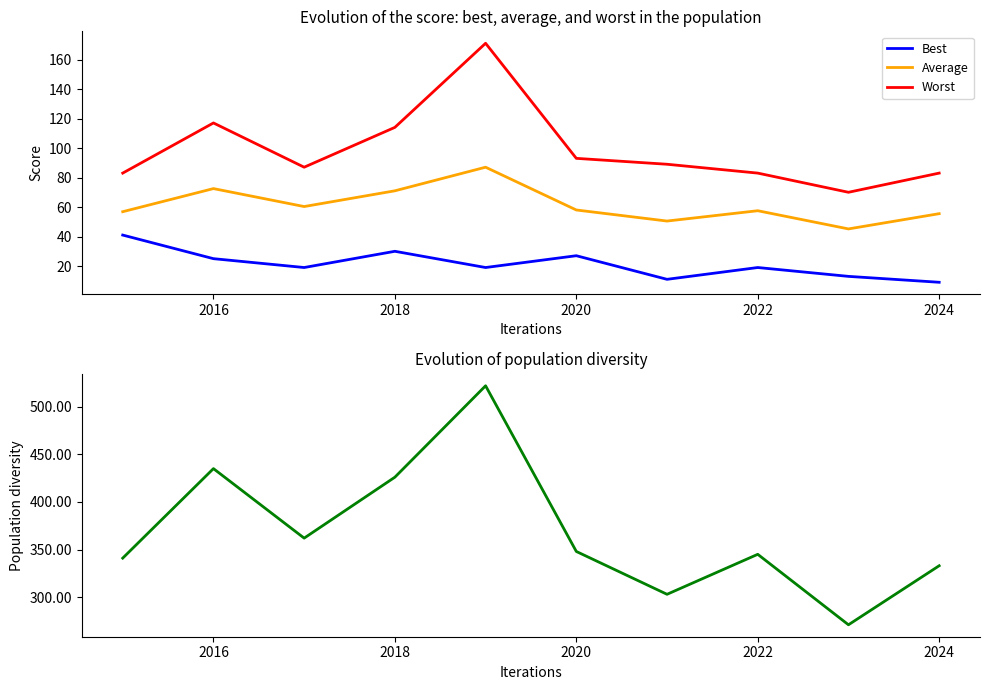

At how many categories does at least one series exceed 63?

10